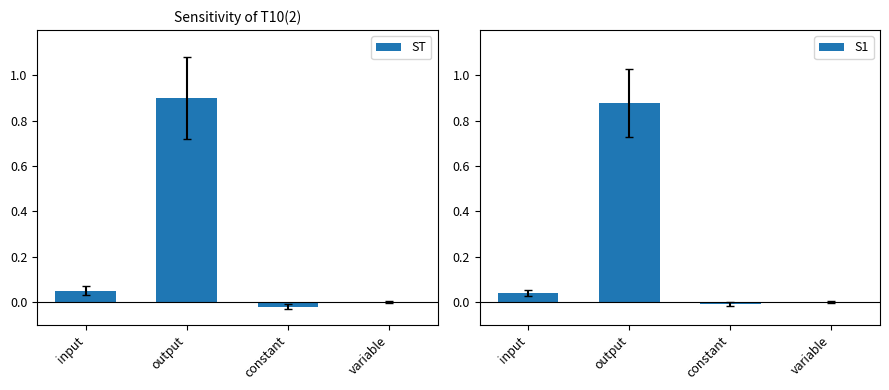

Reading left to right, extract all data points from this chart.

ST: input=0.1	output=0.9	constant=-0.0	variable=0.0
S1: input=0.0	output=0.9	constant=-0.0	variable=0.0